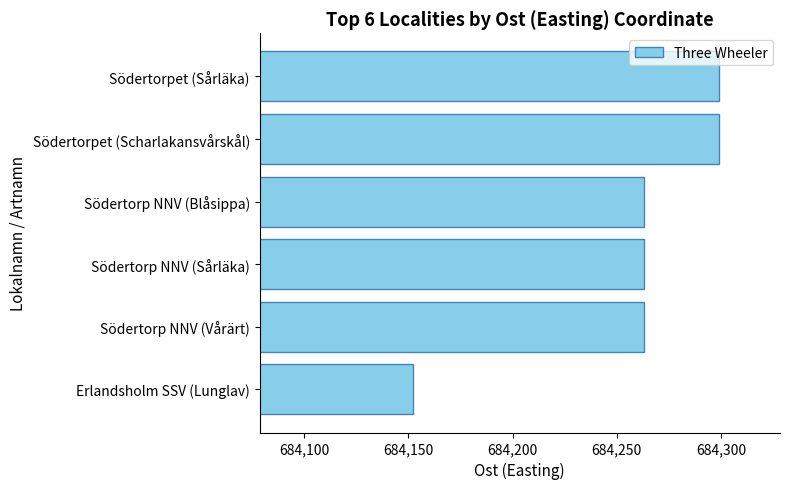

What is the minimum value shown in the chart?

684152